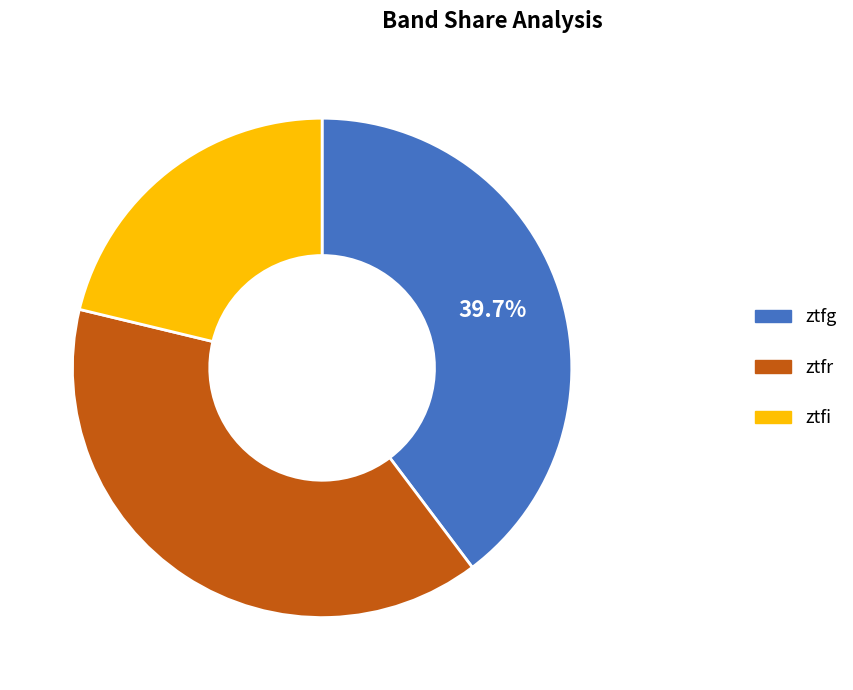

Is there any slice that represents more than half of the pie?

No